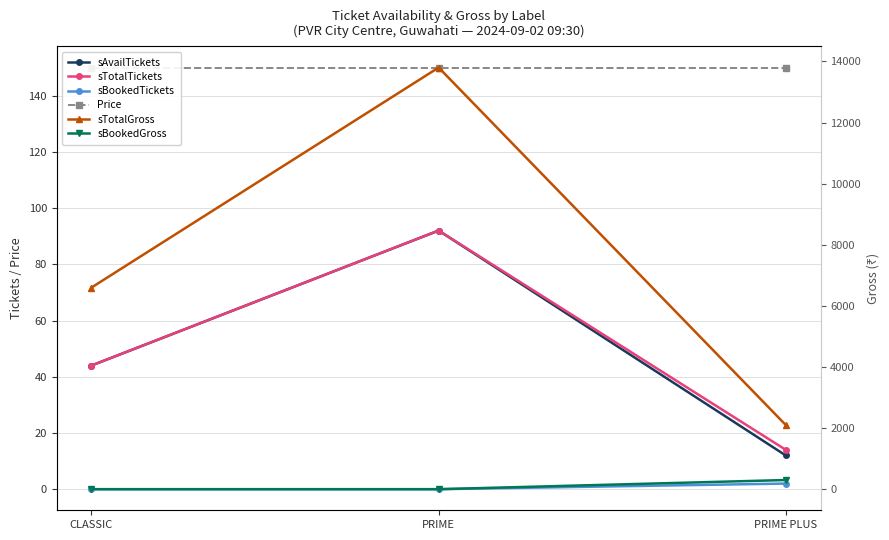

Count the sBookedTickets values in the range 0 to 2.

3